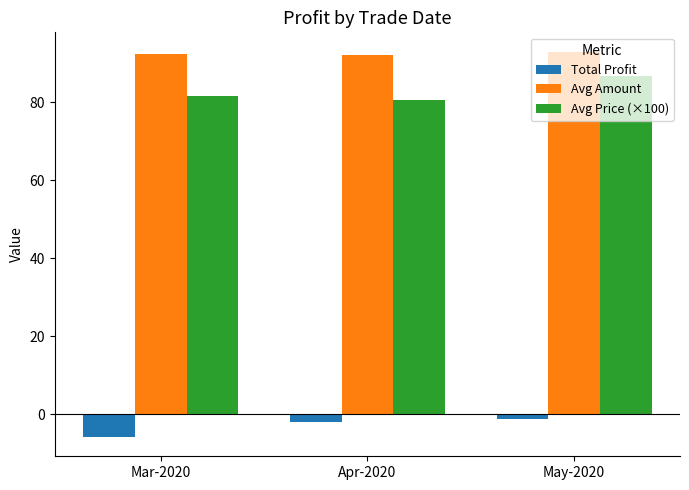

What is the smallest value displayed?

-5.8